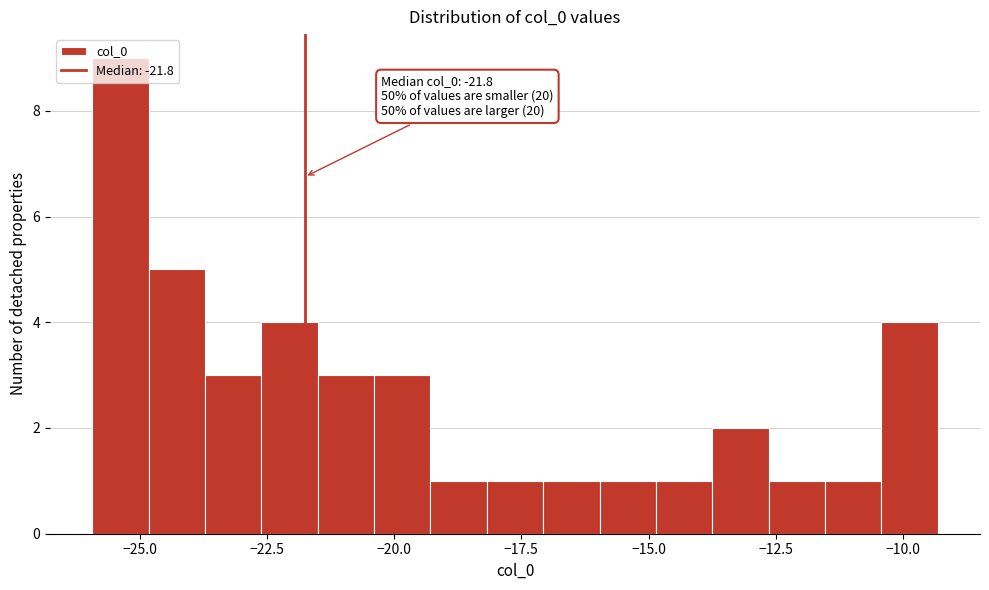

Read against the x-axis, roughly where is the centre of the tallest bar?

-25.5